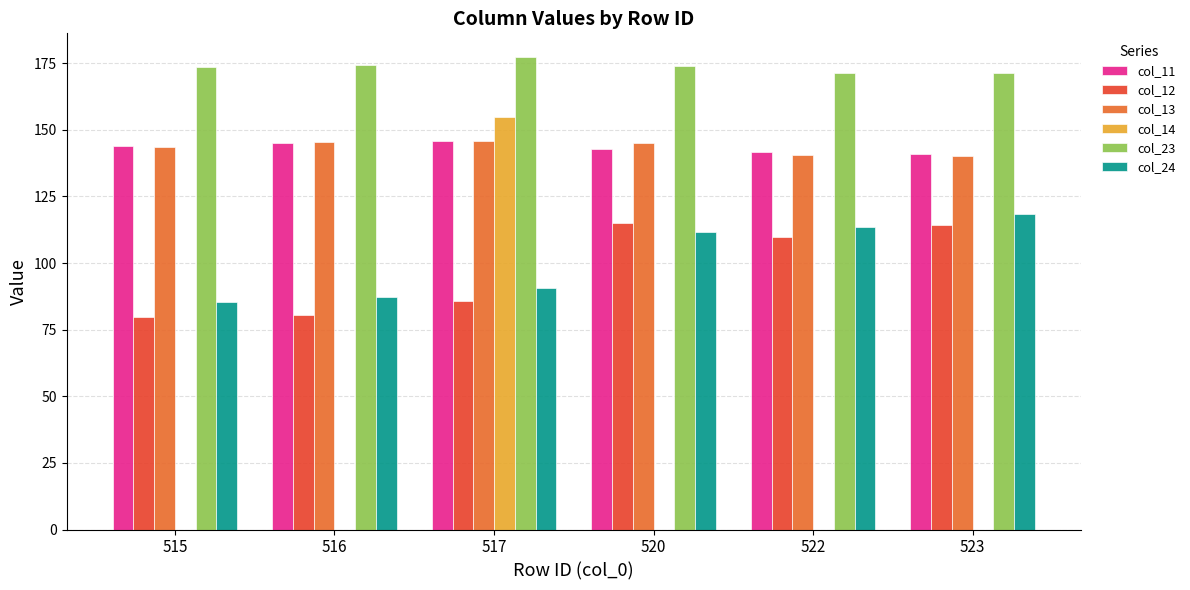

The value of col_14 at 517 is 154.7. True or false?

True